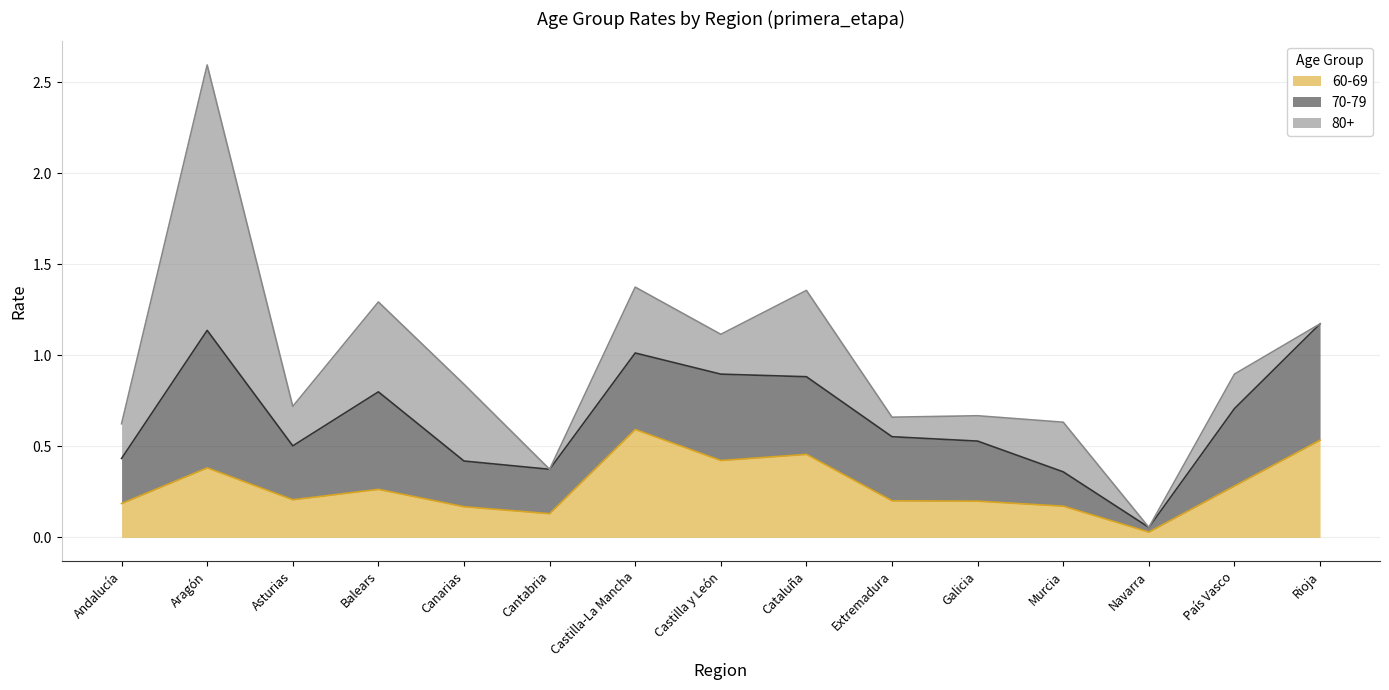

Which series has the largest range (max minus min)?

80+